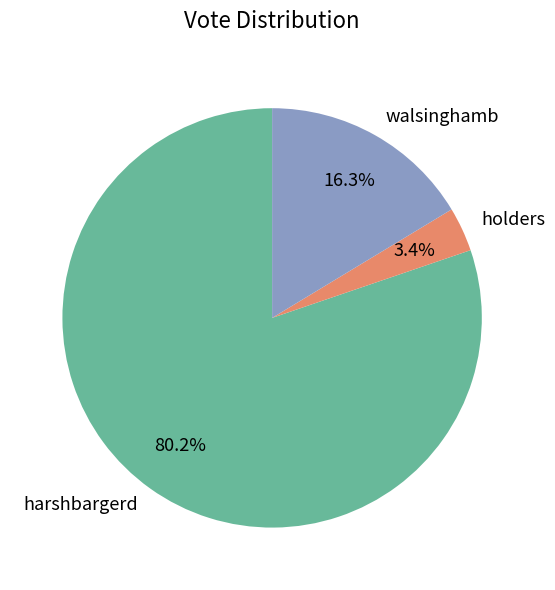

What percentage is the harshbargerd slice, to the nearest percent?

80%